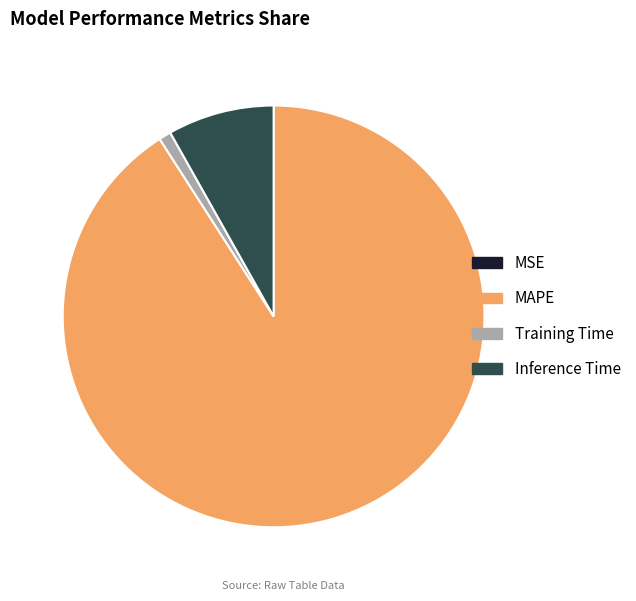

The Inference Time slice represents 8% of the pie. True or false?

True